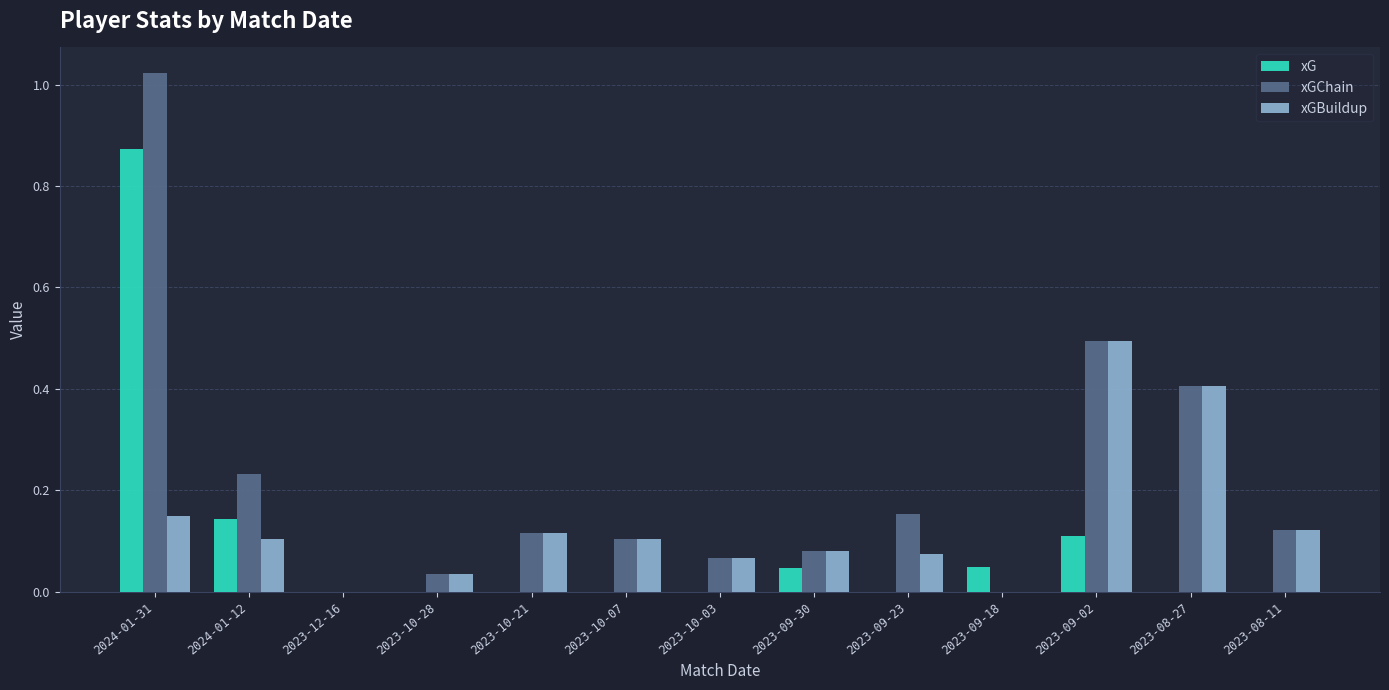

At which category is the sum across all series the highest?

2024-01-31